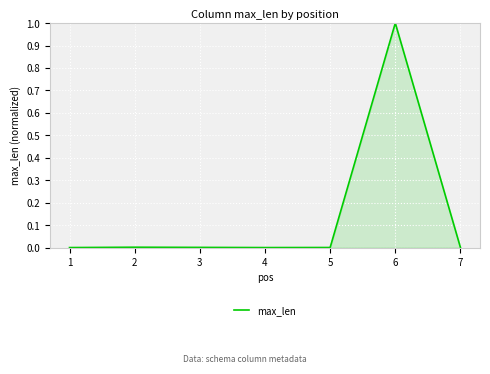

What is the difference between the maximum and minimum values?

1.0